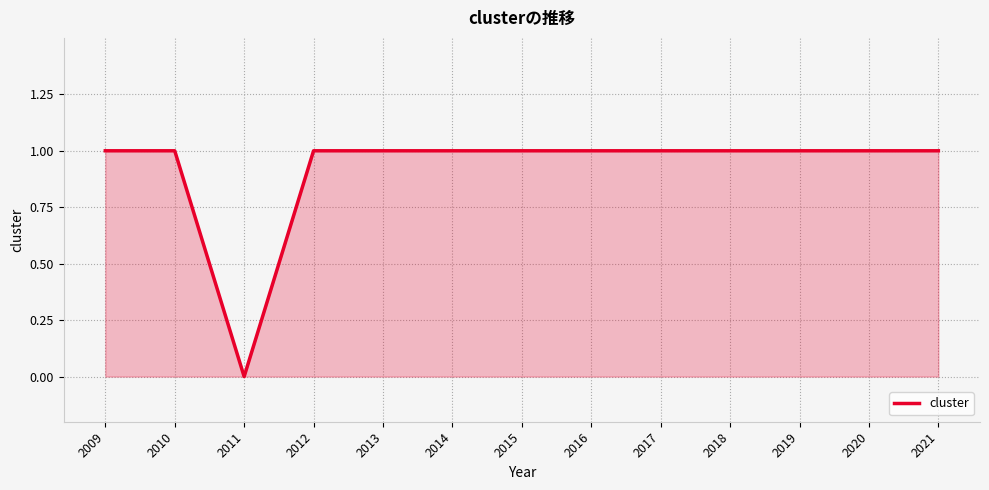

Where is the first local minimum?

2011